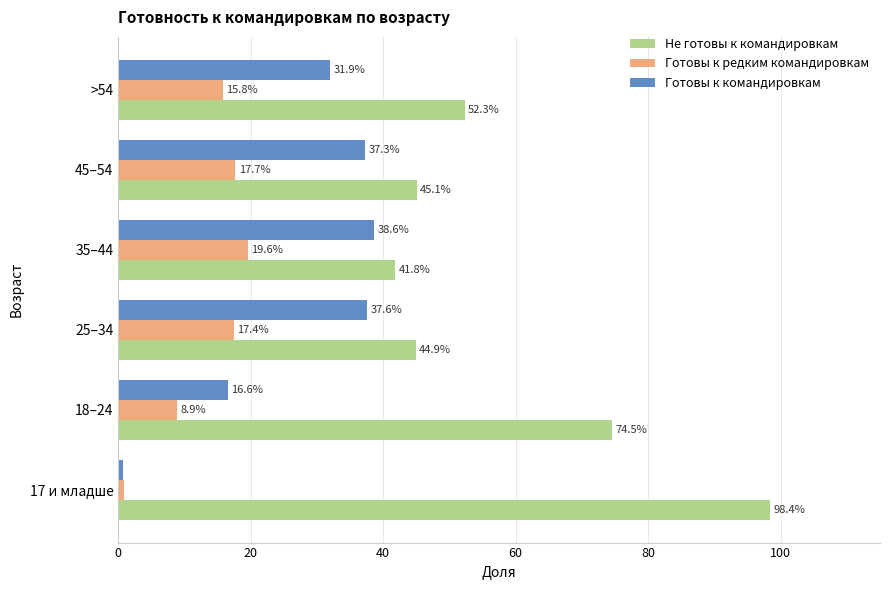

What are all the series names shown in the legend?

Не готовы к командировкам, Готовы к редким командировкам, Готовы к командировкам